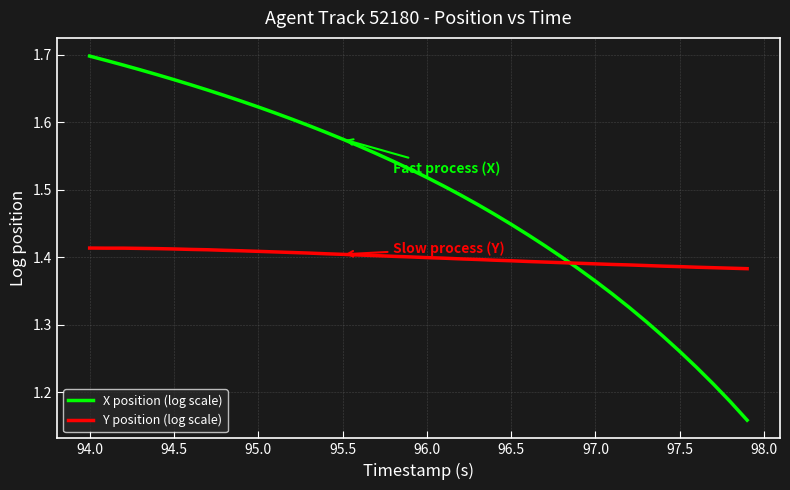

True or false: Y position (log scale) and X position (log scale) cross at least once.

True